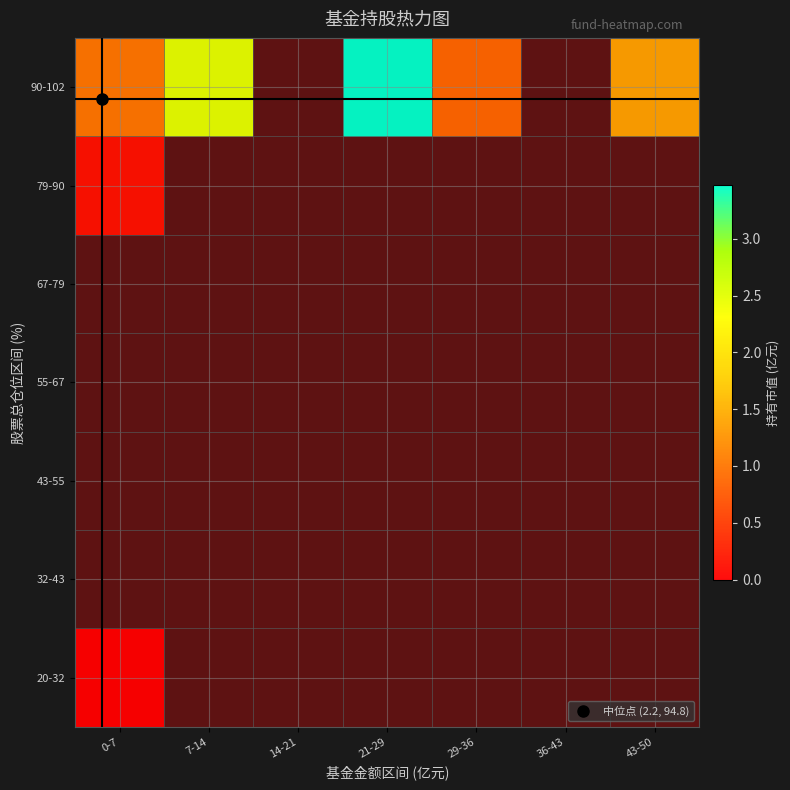

Rank the series at 21-29 from lowest to highest value.

20-32, 32-43, 43-55, 55-67, 67-79, 79-90, 90-102